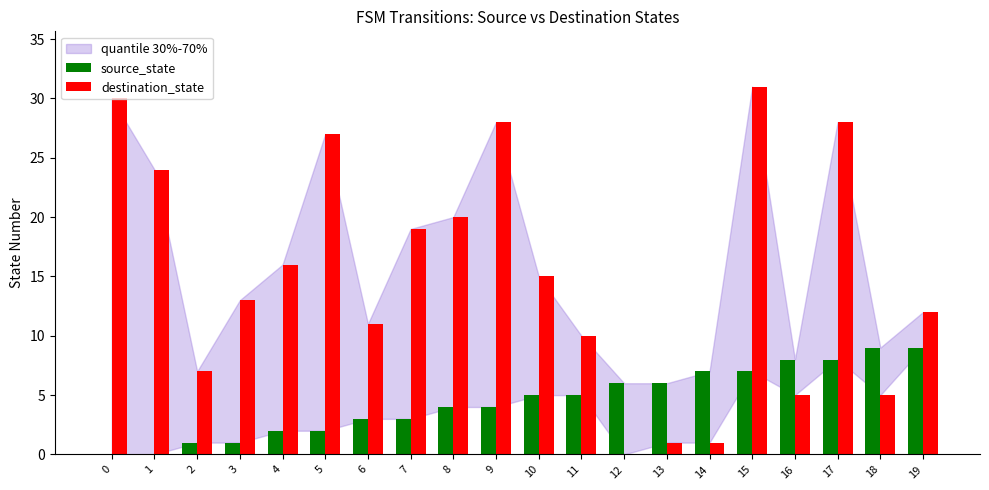

Reading left to right, list all the values displayed in this chart.

source_state: 0	0	1	1	2	2	3	3	4	4	5	5	6	6	7	7	8	8	9	9
destination_state: 30	24	7	13	16	27	11	19	20	28	15	10	0	1	1	31	5	28	5	12